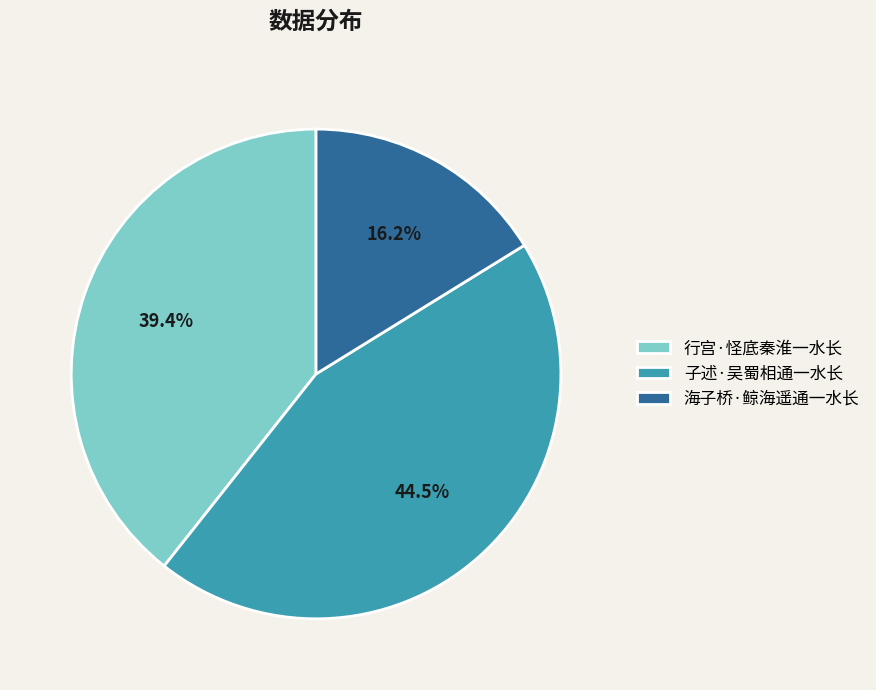

How many slices are in this pie chart?

3